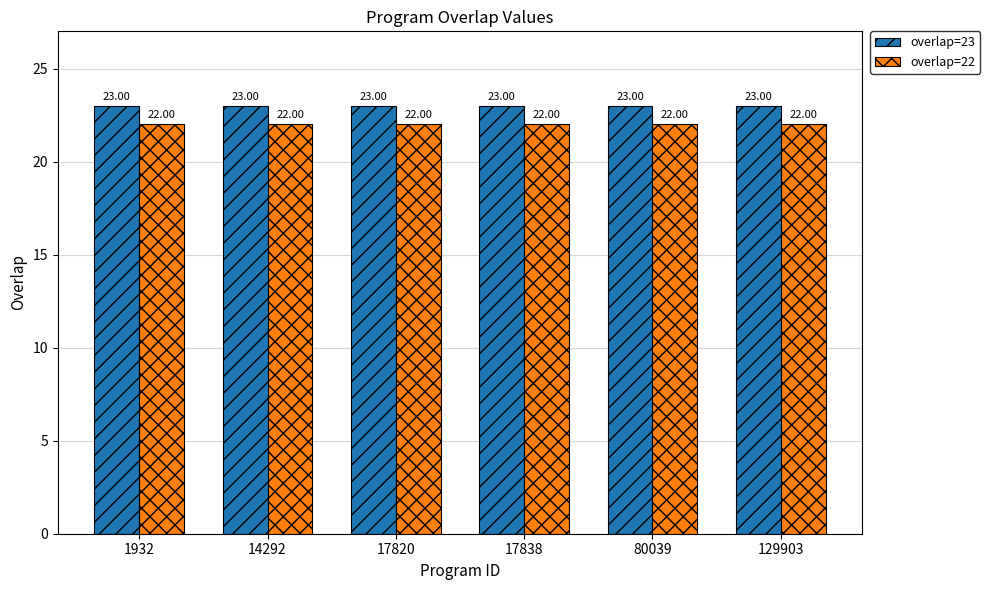

What is the total value across all series at 1932?

45